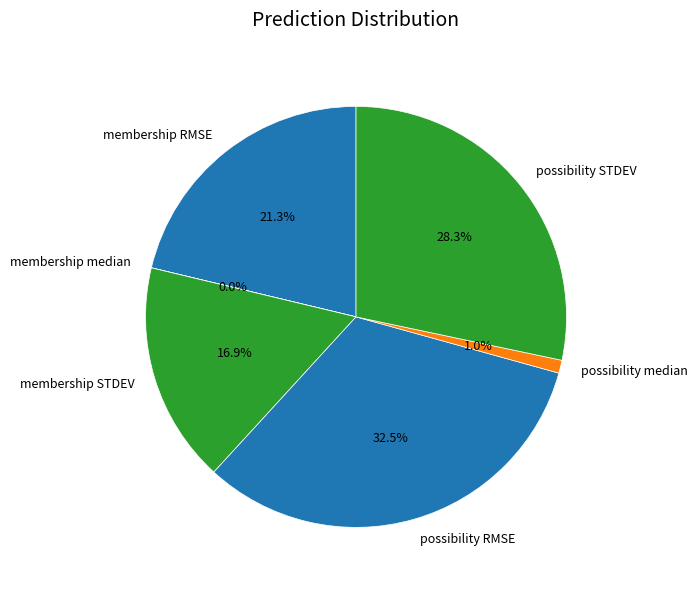

To the nearest percent, what is the difference between the largest and smallest slice percentages?

32%